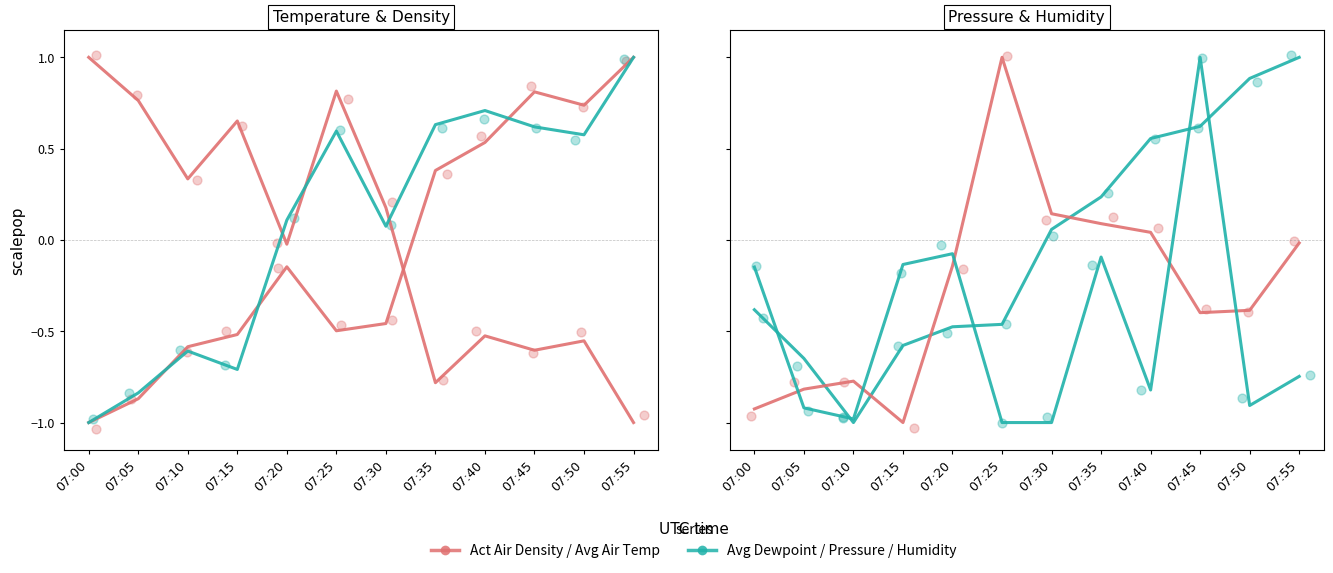

Which series contains the lowest Y value?

Act Air Density